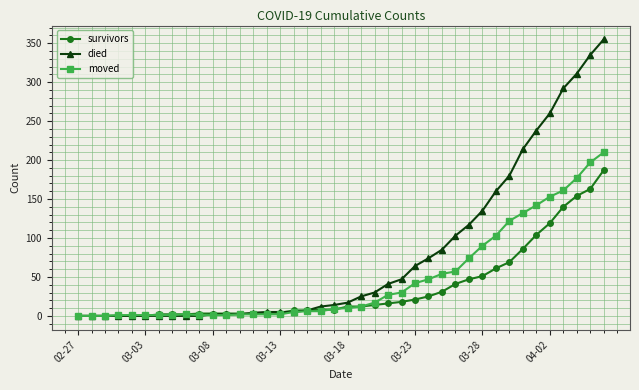

Rank the series by their maximum value, from lowest to highest.

survivors, moved, died